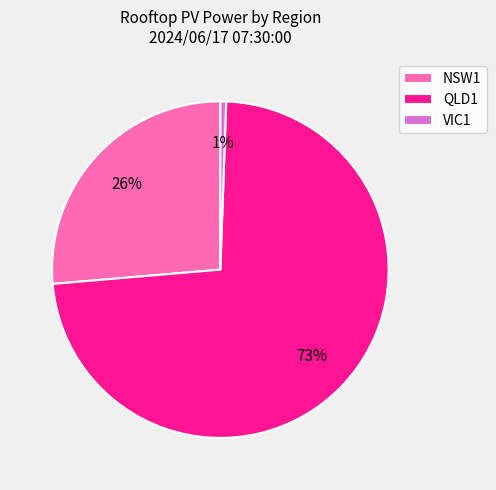

Rank the categories by value from highest to lowest.

QLD1, NSW1, VIC1